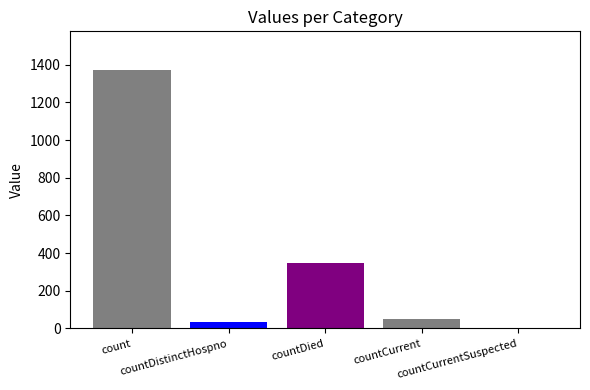

Reading left to right, list all the values displayed in this chart.

1371	33	349	52	0